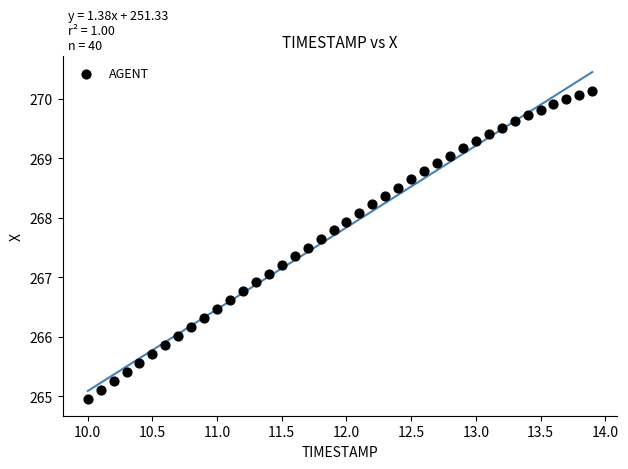

What is the range of X values (max minus min)?

3.9